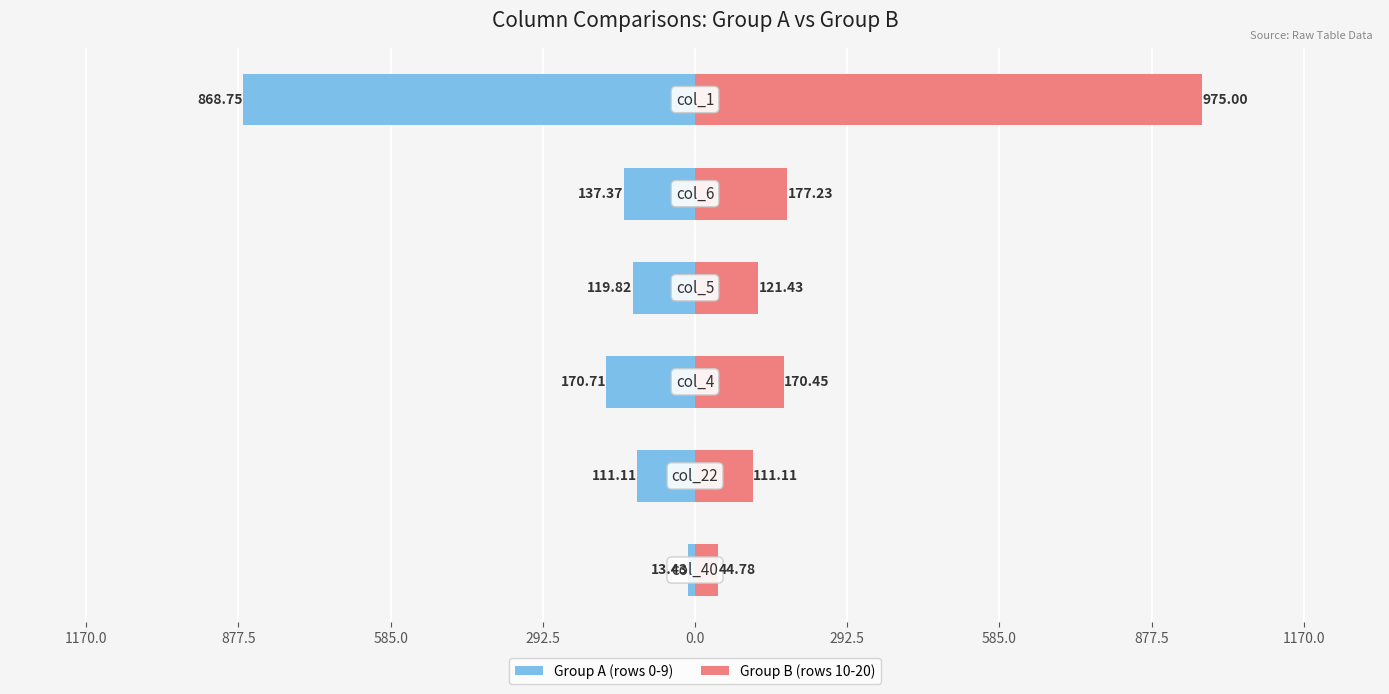

Count the number of categories in the chart.

6